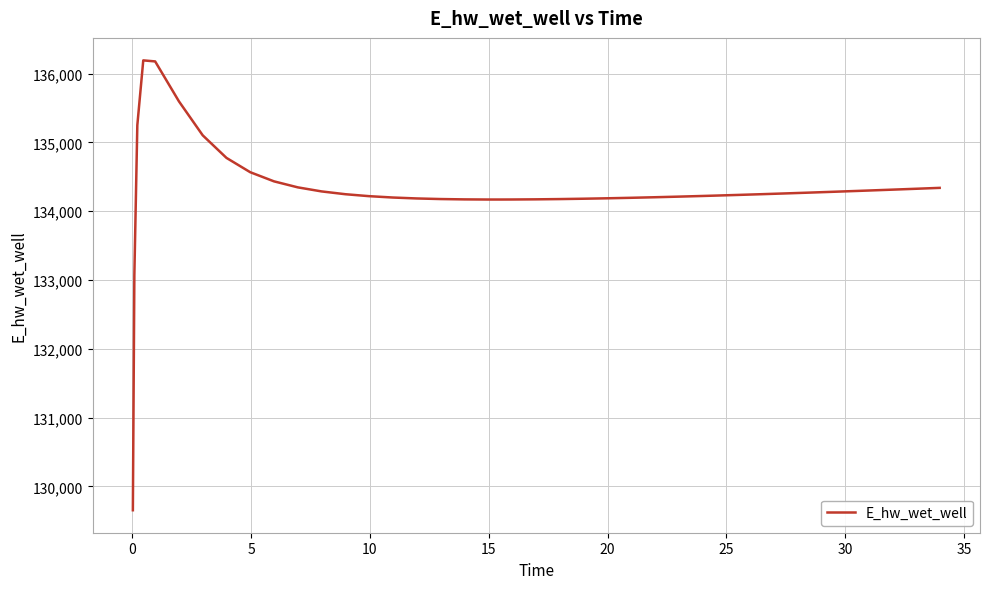

What is the greatest value displayed?

136191.1